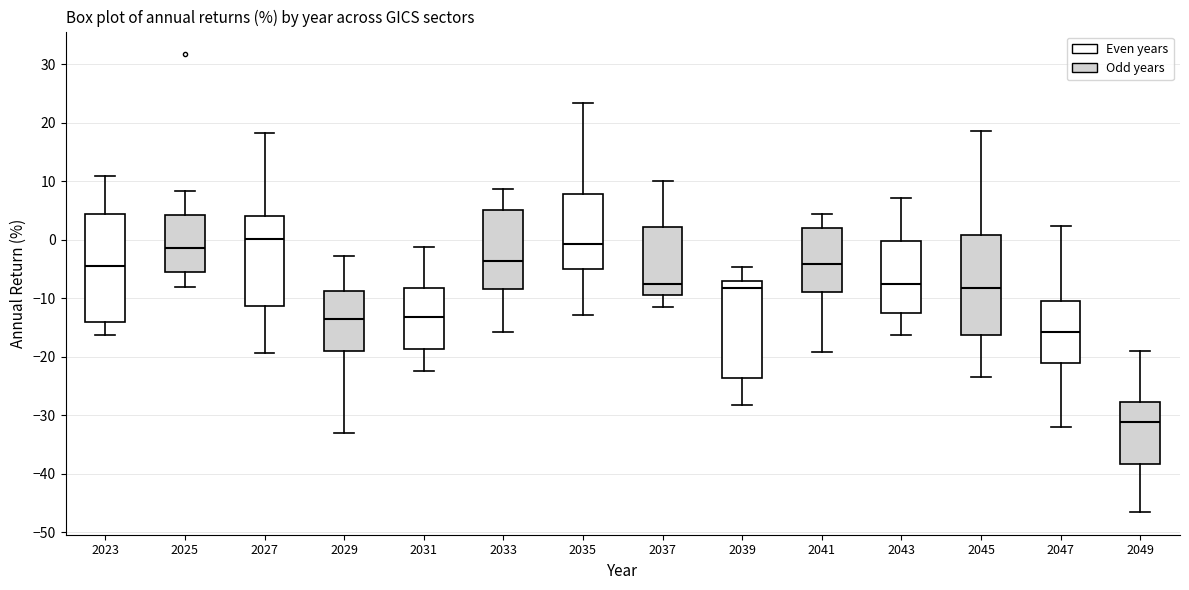

Where does the median line of the box at x = 2029 sit on the y-axis? The values are not printed on the chart, so give them approximately, as read against the axis.

-13